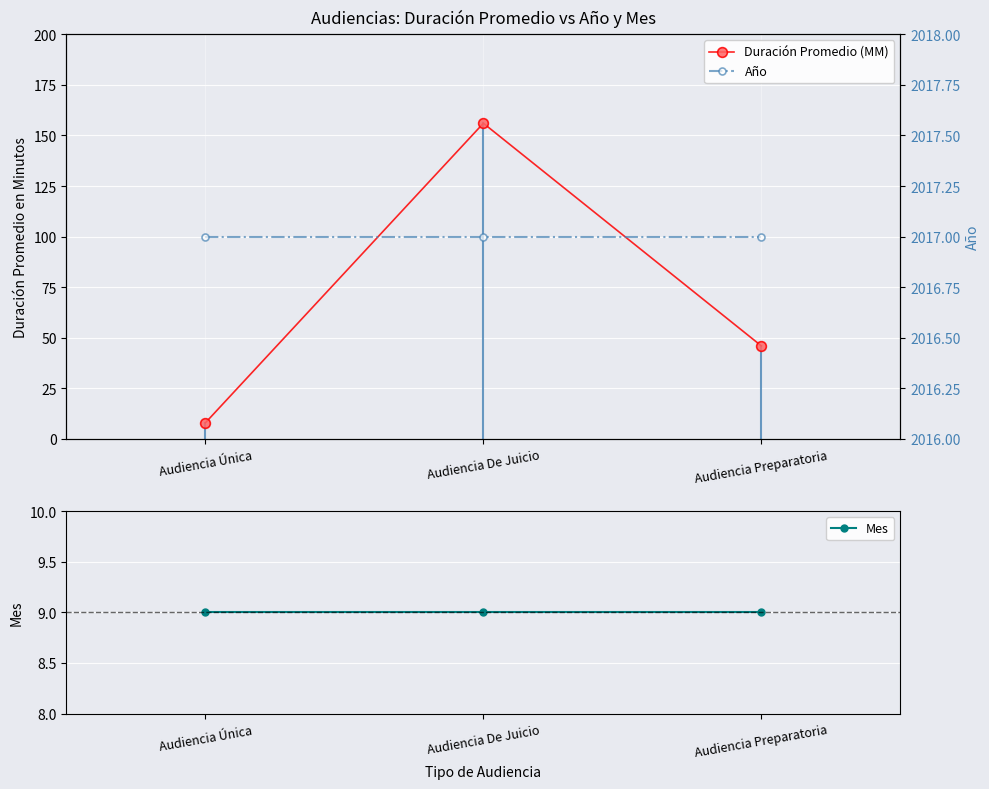

Which series has the largest total across all categories?

Año